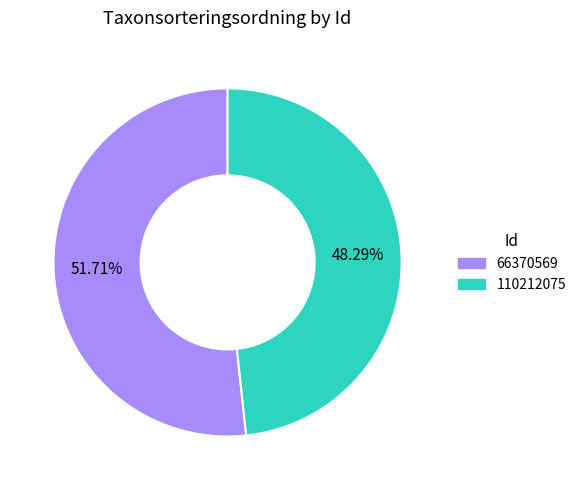

Is there any slice that represents more than half of the pie?

Yes